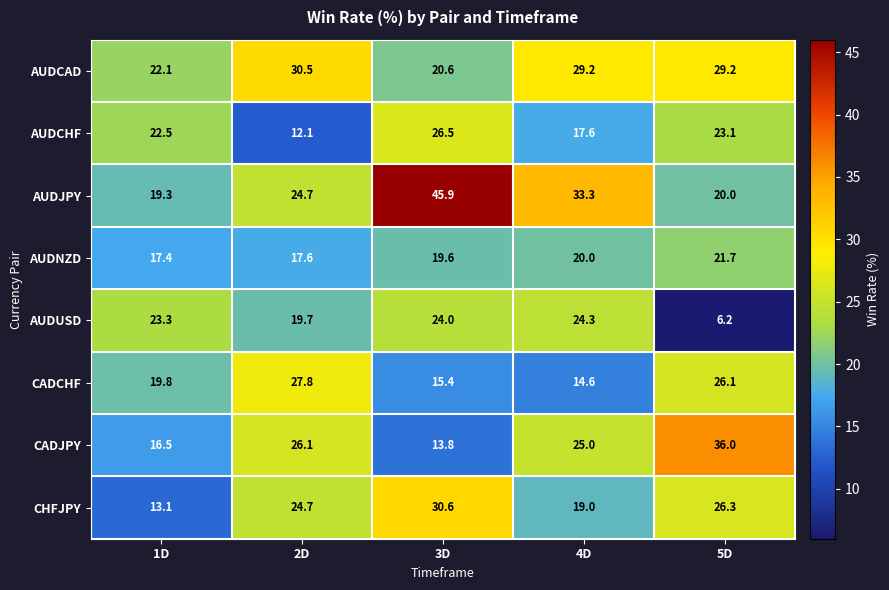

What is the sum of all AUDJPY values?

143.2